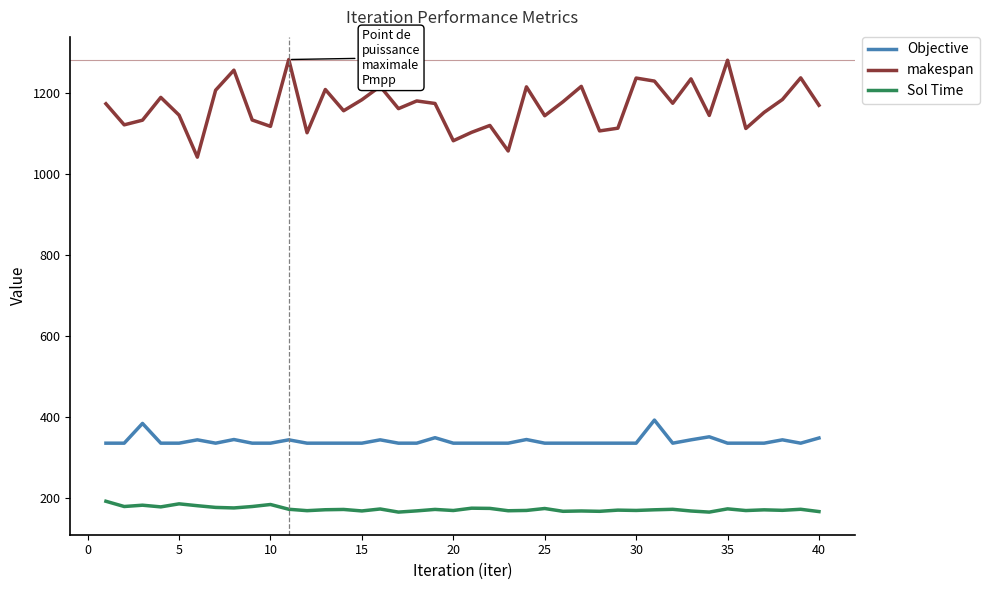

Which series has the largest total across all categories?

makespan